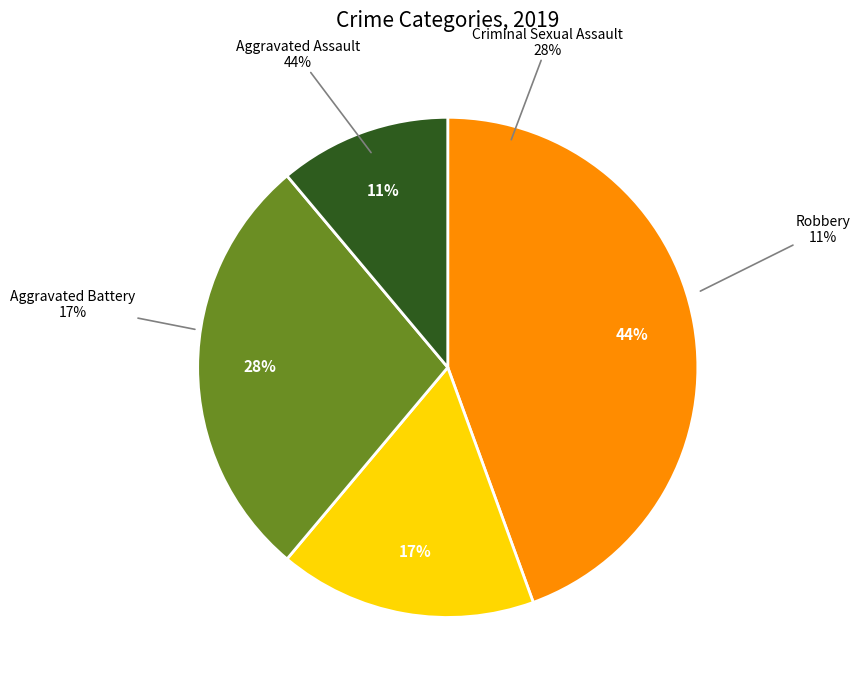

What percentage is the Robbery slice, to the nearest percent?

11%